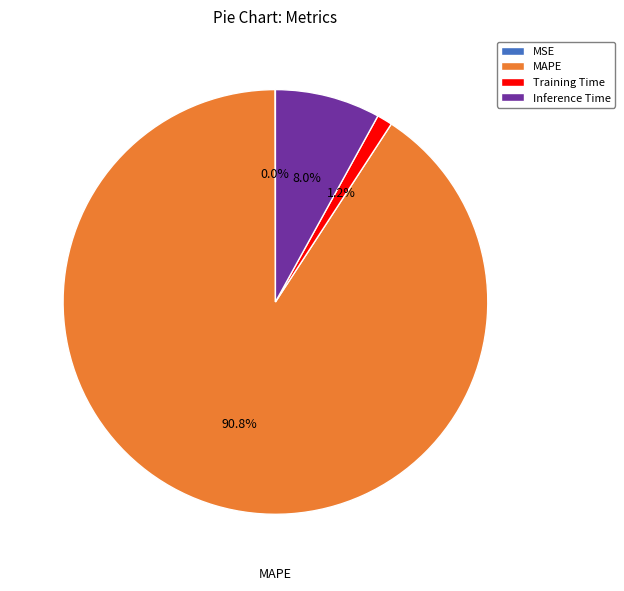

What percentage is NOT represented by Training Time?

98.8%